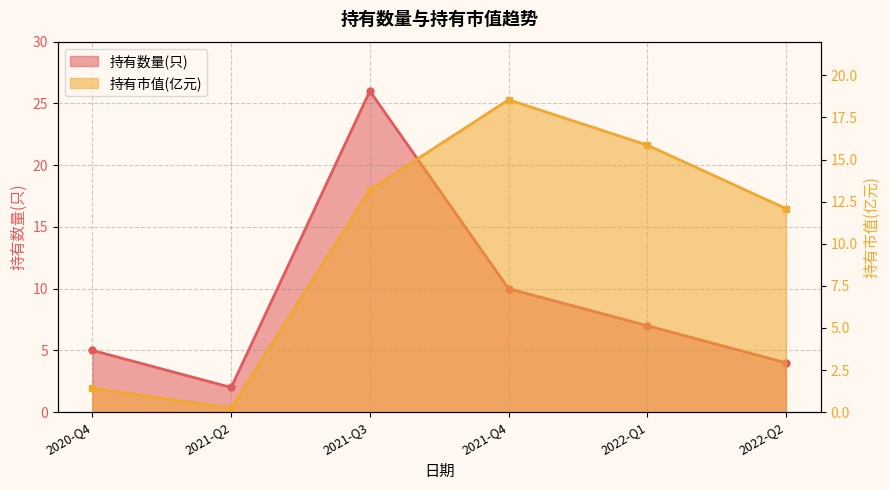

How many lines are shown in the chart?

2